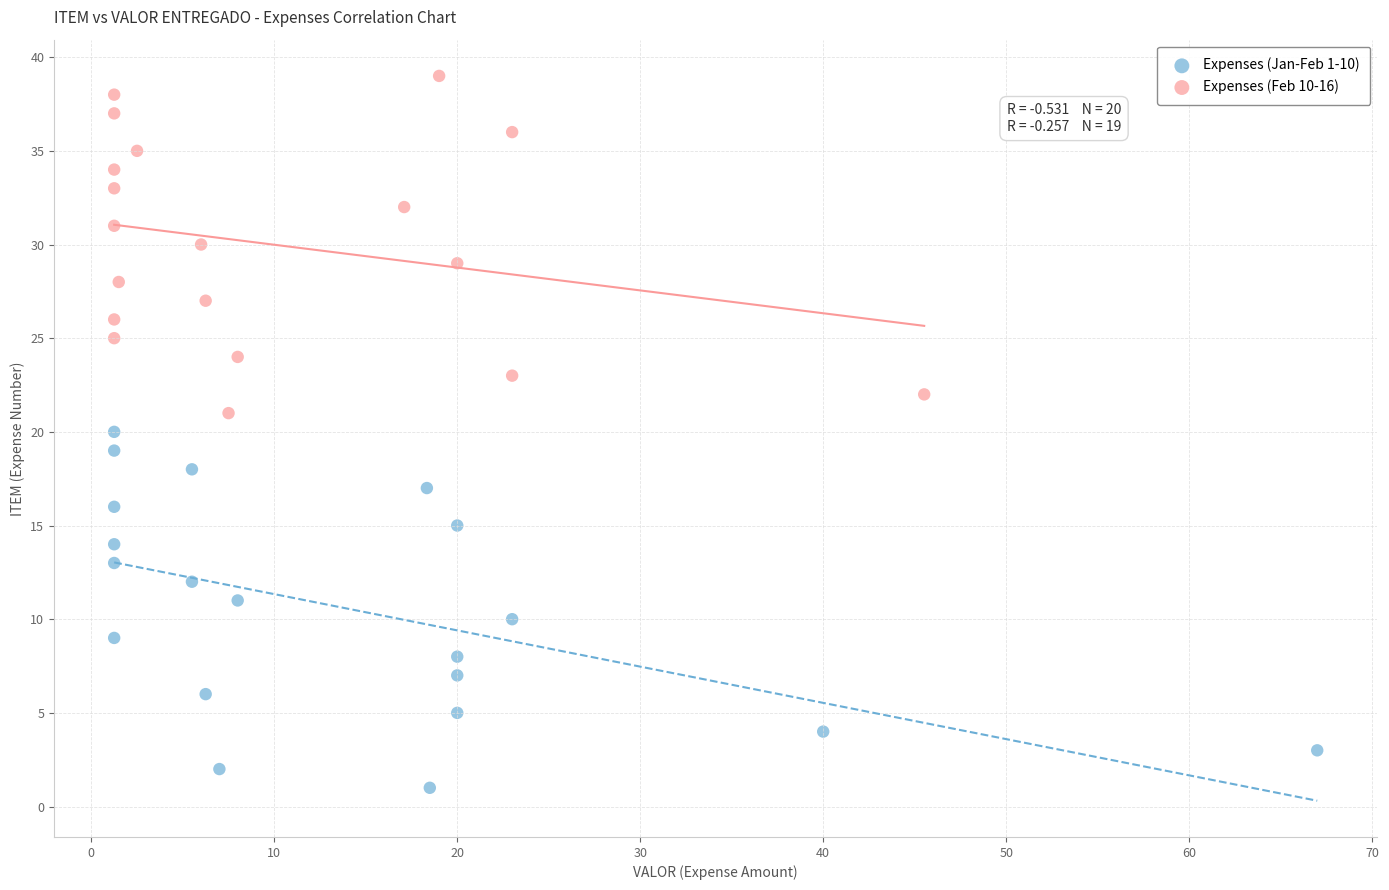

What are all the series names shown in the legend?

Expenses (Jan-Feb 1-10), Expenses (Feb 10-16)